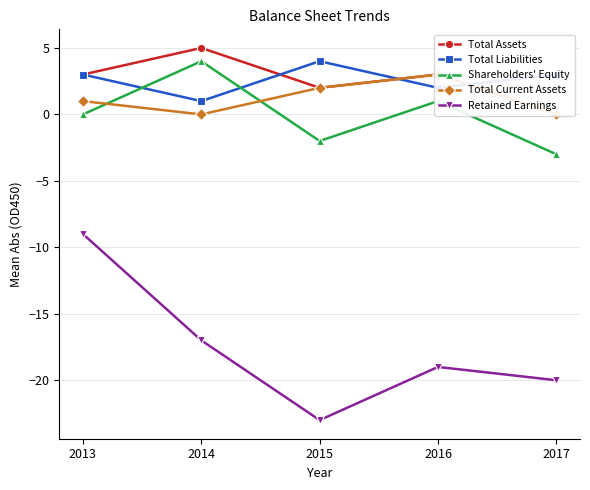

Which series has the largest total across all categories?

Total Assets